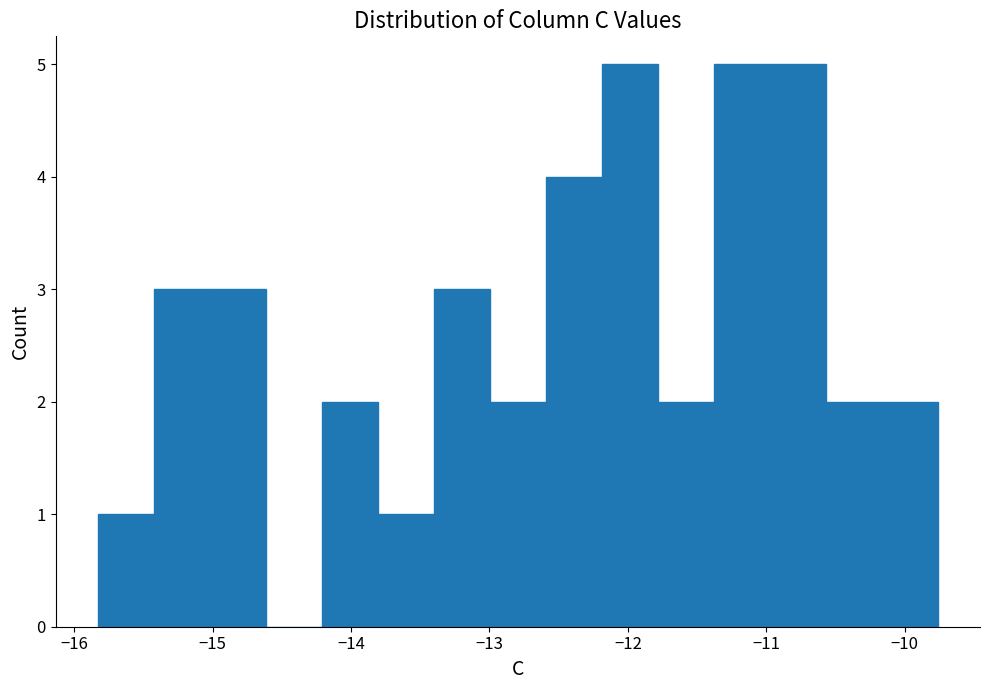

Reading left to right, list every bar in this chart as the range it spans on the x-axis followed by its height. Neither the bar edges nor the heights are printed on the chart, so give them approximately, as read against the axes.

-15.8 to -15.4: 1
-15.4 to -15.0: 3
-15.0 to -14.6: 3
-14.6 to -14.2: 0
-14.2 to -13.8: 2
-13.8 to -13.4: 1
-13.4 to -13.0: 3
-13.0 to -12.6: 2
-12.6 to -12.2: 4
-12.2 to -11.8: 5
-11.8 to -11.4: 2
-11.4 to -11.0: 5
-11.0 to -10.6: 5
-10.6 to -10.2: 2
-10.2 to -9.8: 2